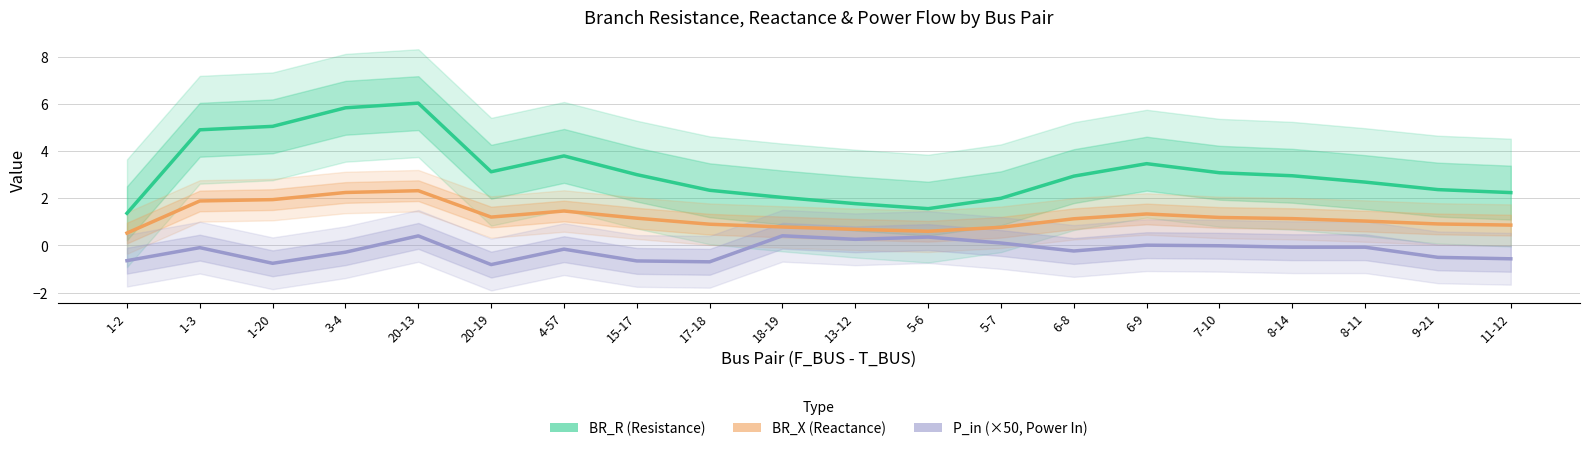

The value of BR_R (Resistance) at 8-14 is 3.0. True or false?

True